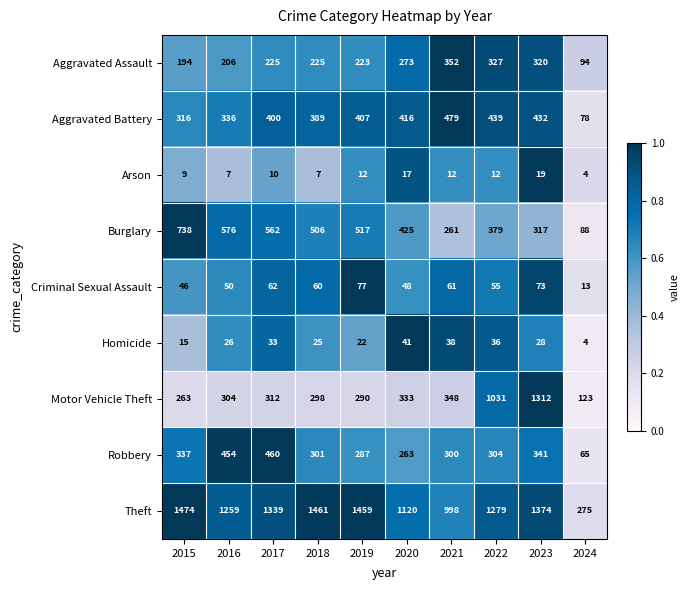

At 2015, list the series in order from largest to smallest.

Theft, Burglary, Robbery, Aggravated Battery, Motor Vehicle Theft, Aggravated Assault, Criminal Sexual Assault, Homicide, Arson